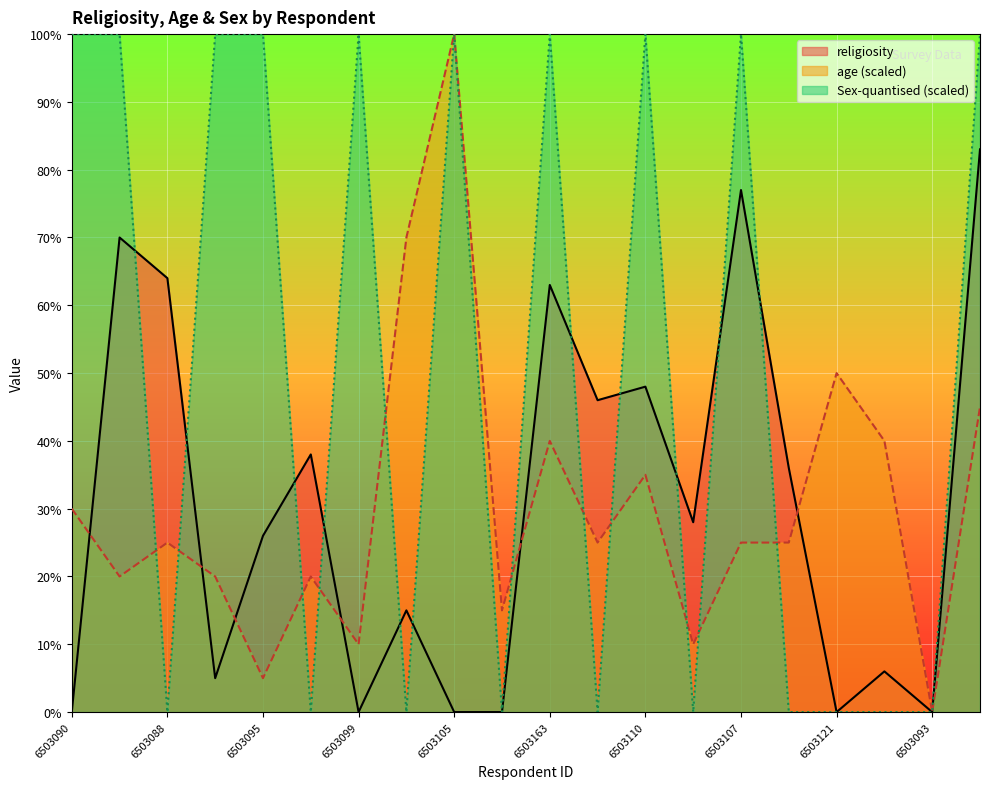

What is the average value of the age series?

30